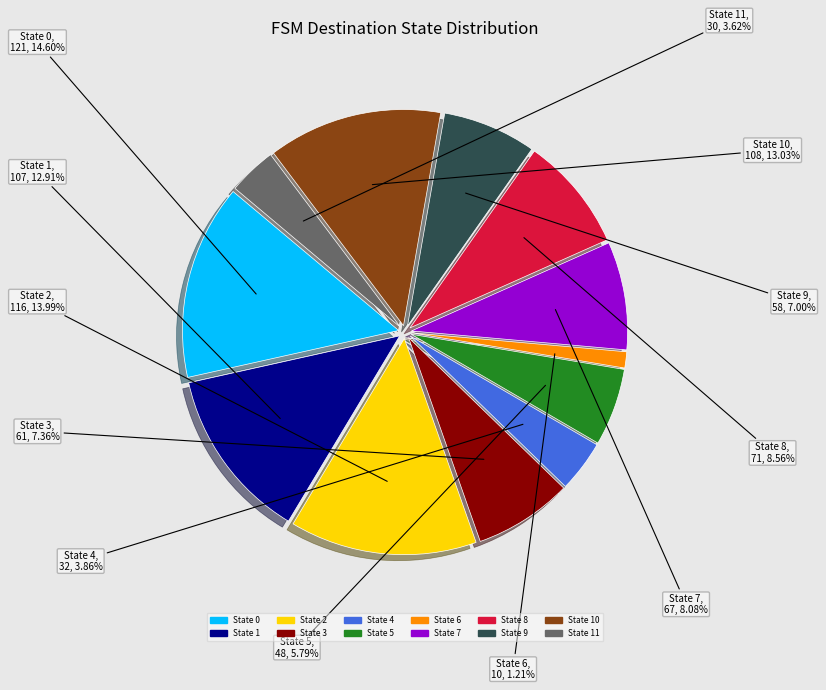

Does any single category account for the majority?

No